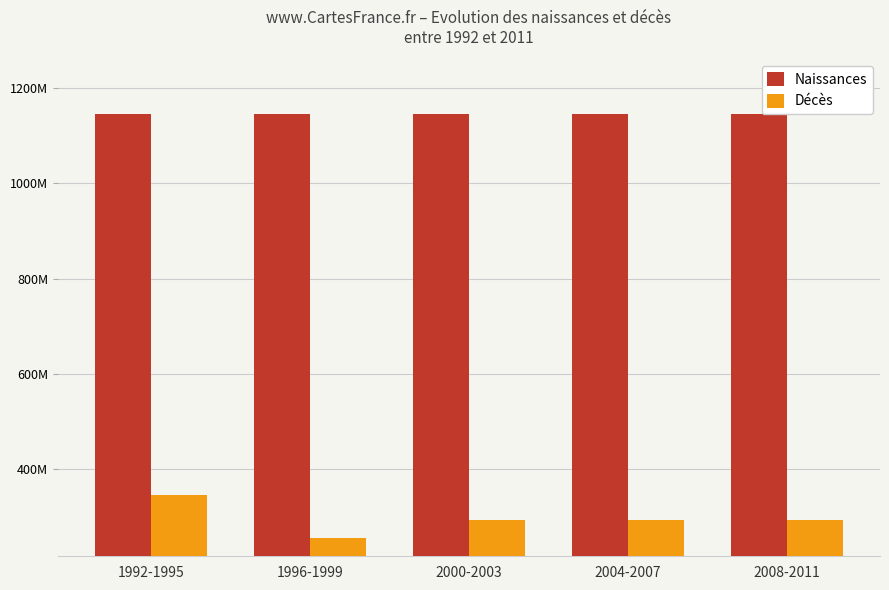

What are all the series names shown in the legend?

Naissances, Décès